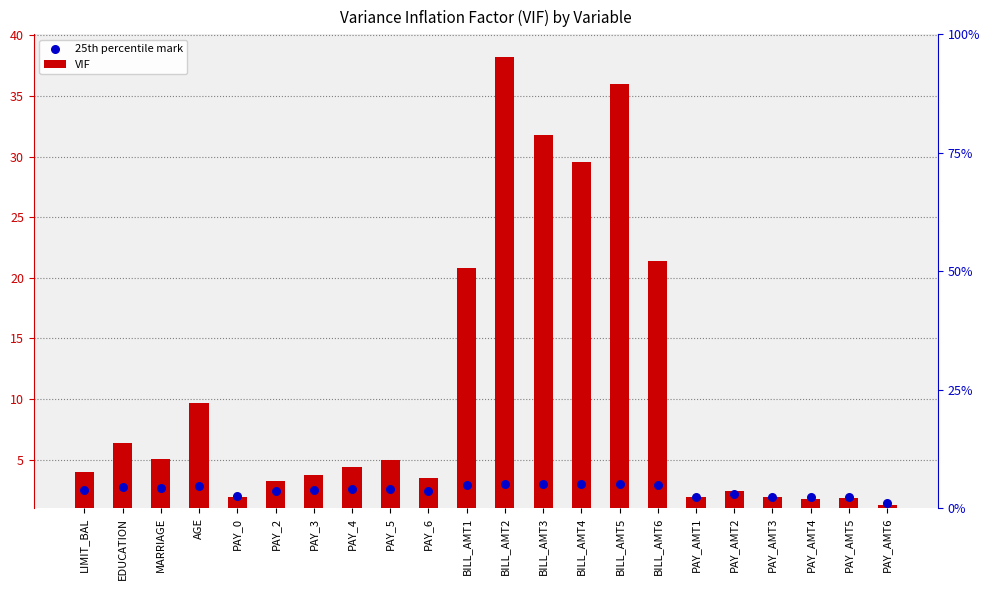

What are all the series names shown in the legend?

VIF, 25th percentile mark